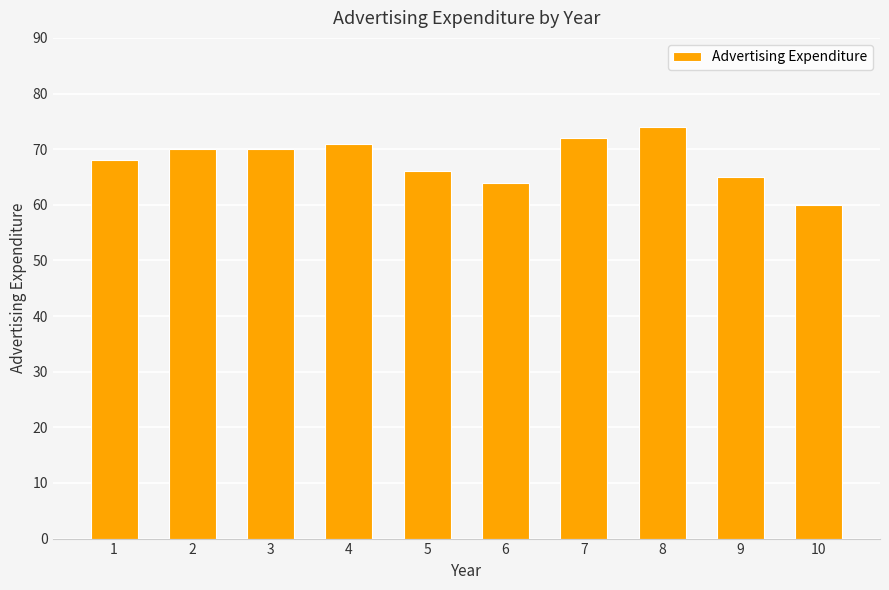

How many data points are less than 70?

5